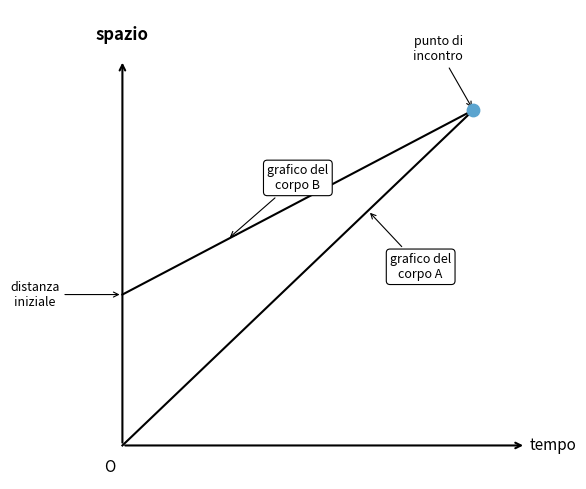

Is this an area chart (filled region under the line)?

No